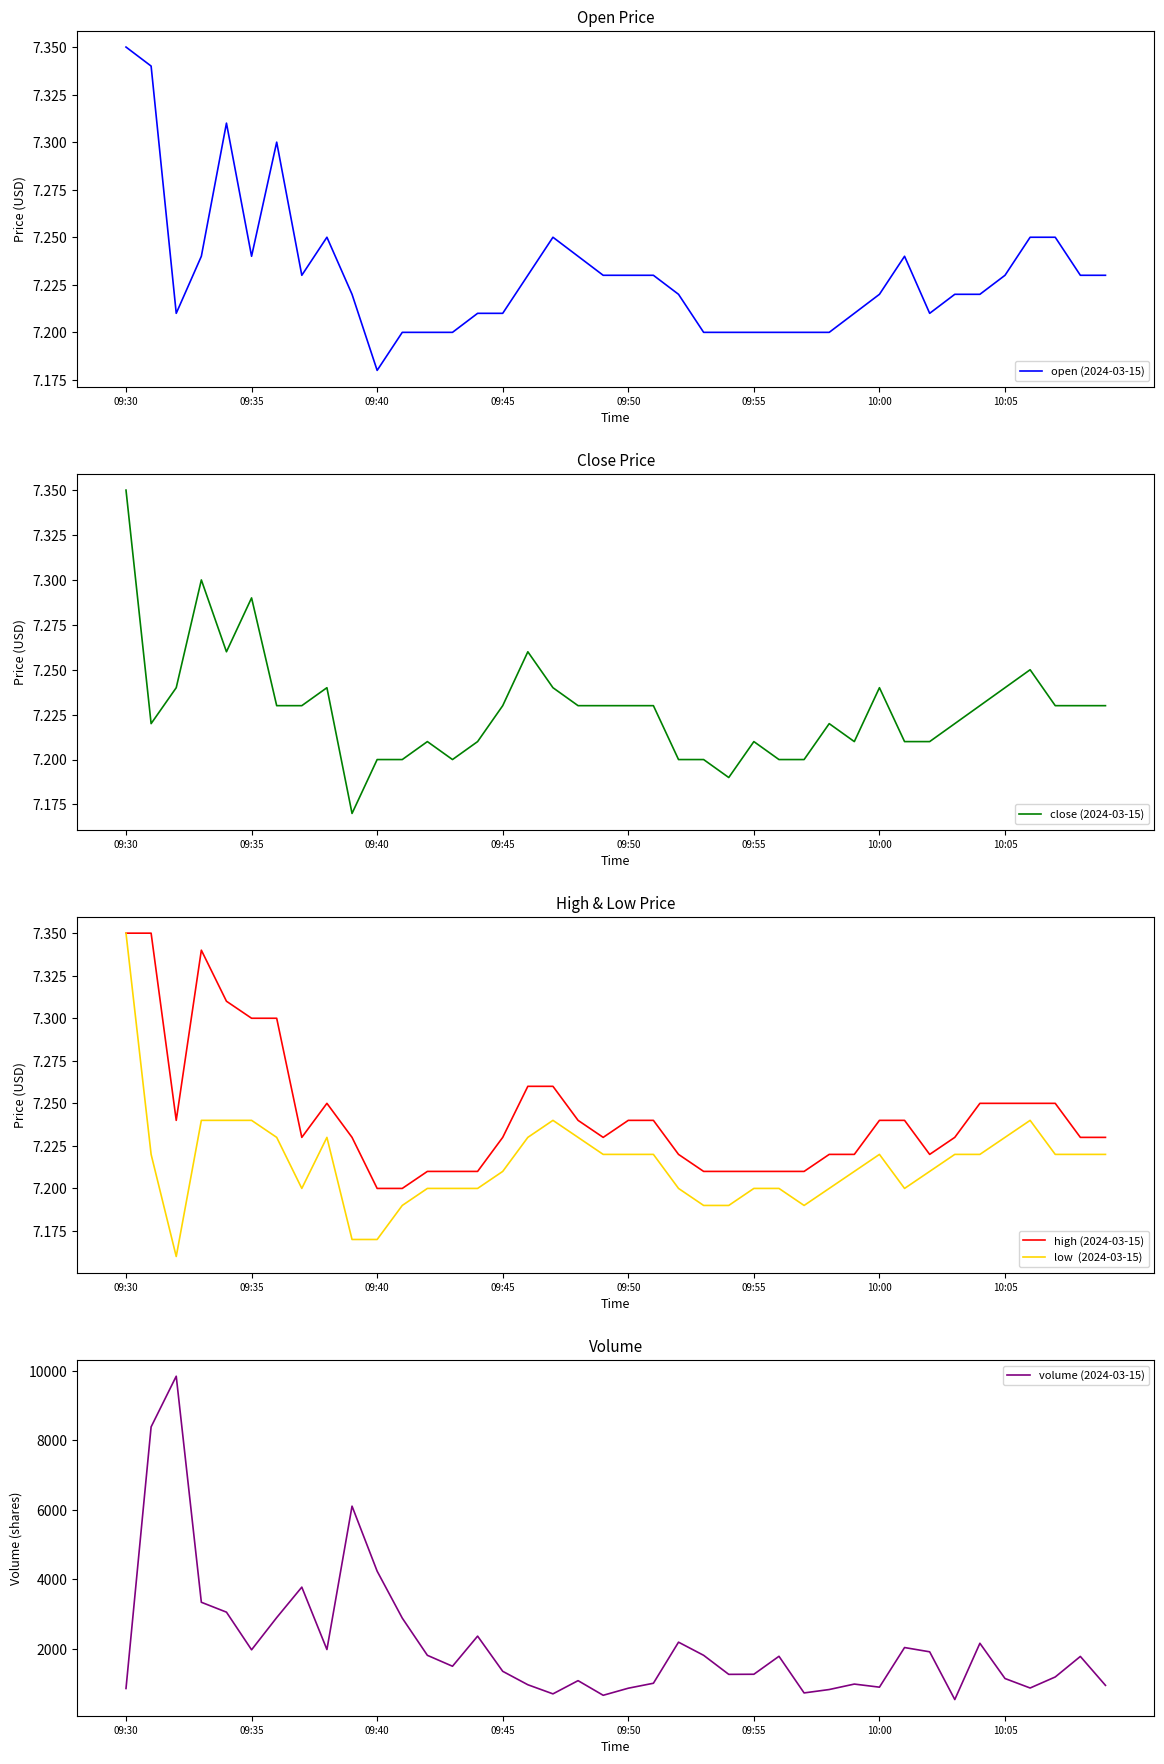

Which category has the highest value in the open (2024-03-15) series?

09:30